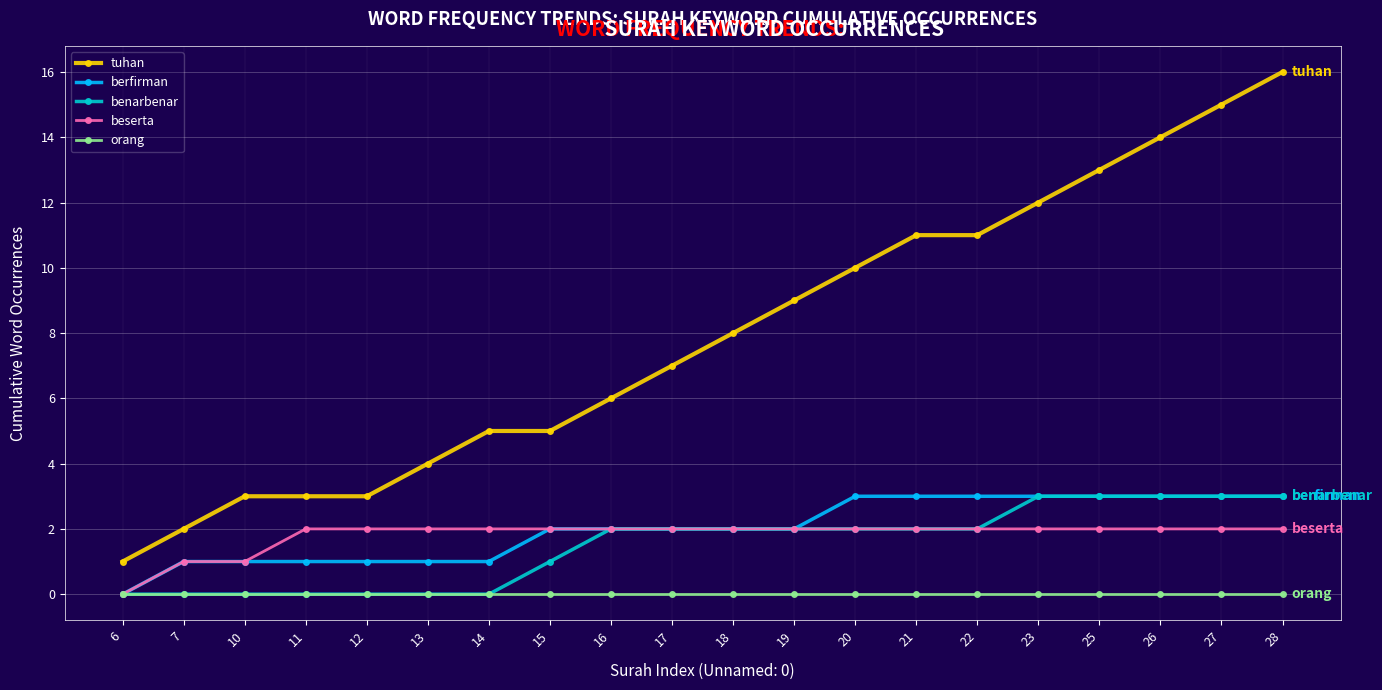

What is the approximate value of tuhan at 25?

13